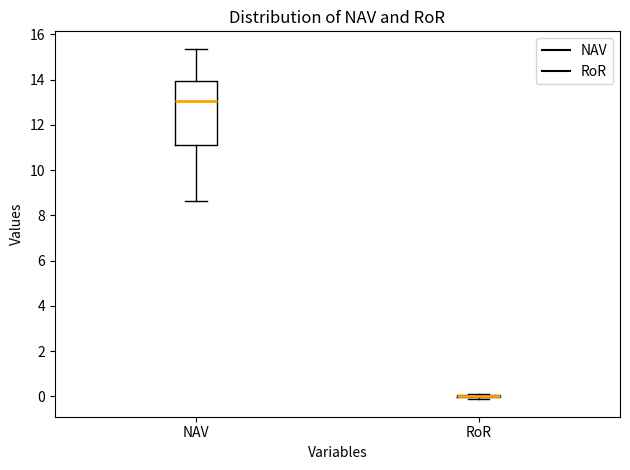

Which box is the tallest, from its lower edge to its upper edge?

NAV